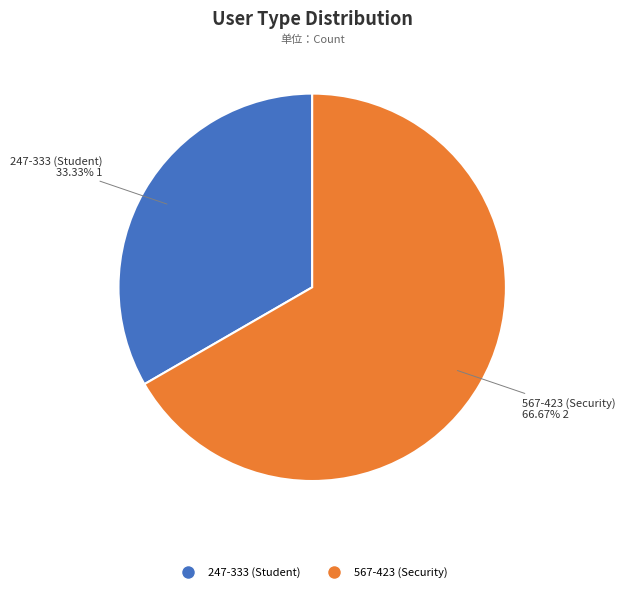

To the nearest percent, what is the combined percentage of 567-423 (Security) and 247-333 (Student)?

100%